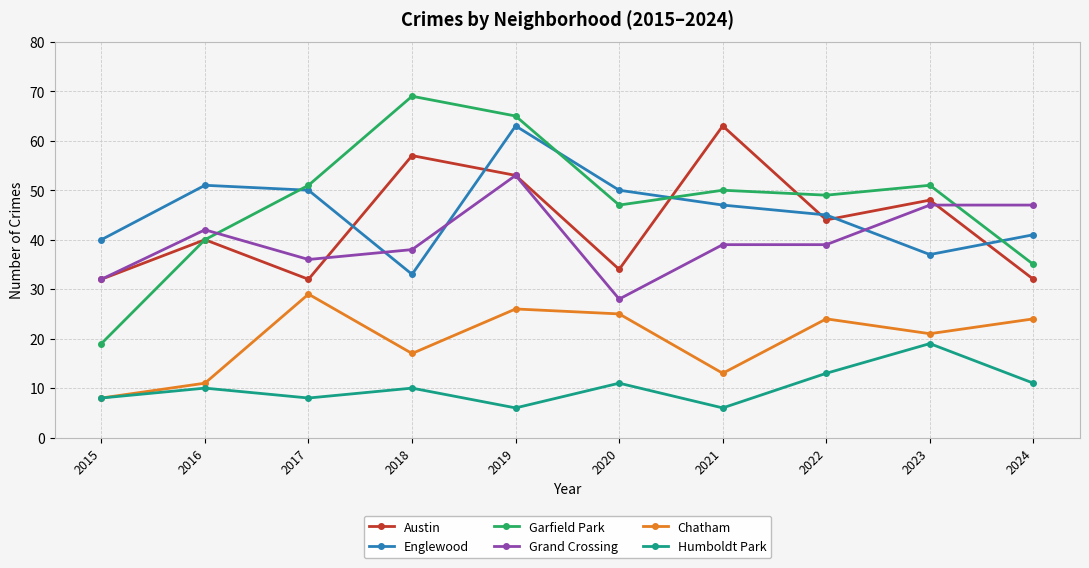

What is the difference between the maximum and minimum values in the Englewood series?

30